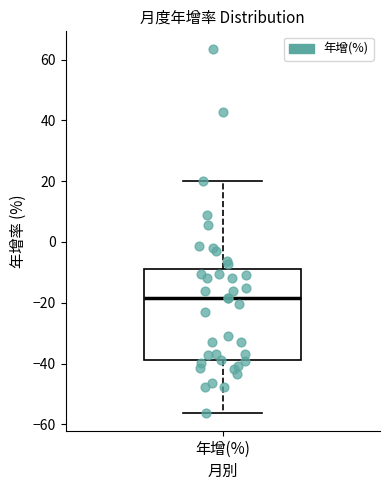

Where does the median line of the box for 年增(%) sit on the y-axis? The values are not printed on the chart, so give them approximately, as read against the axis.

-18